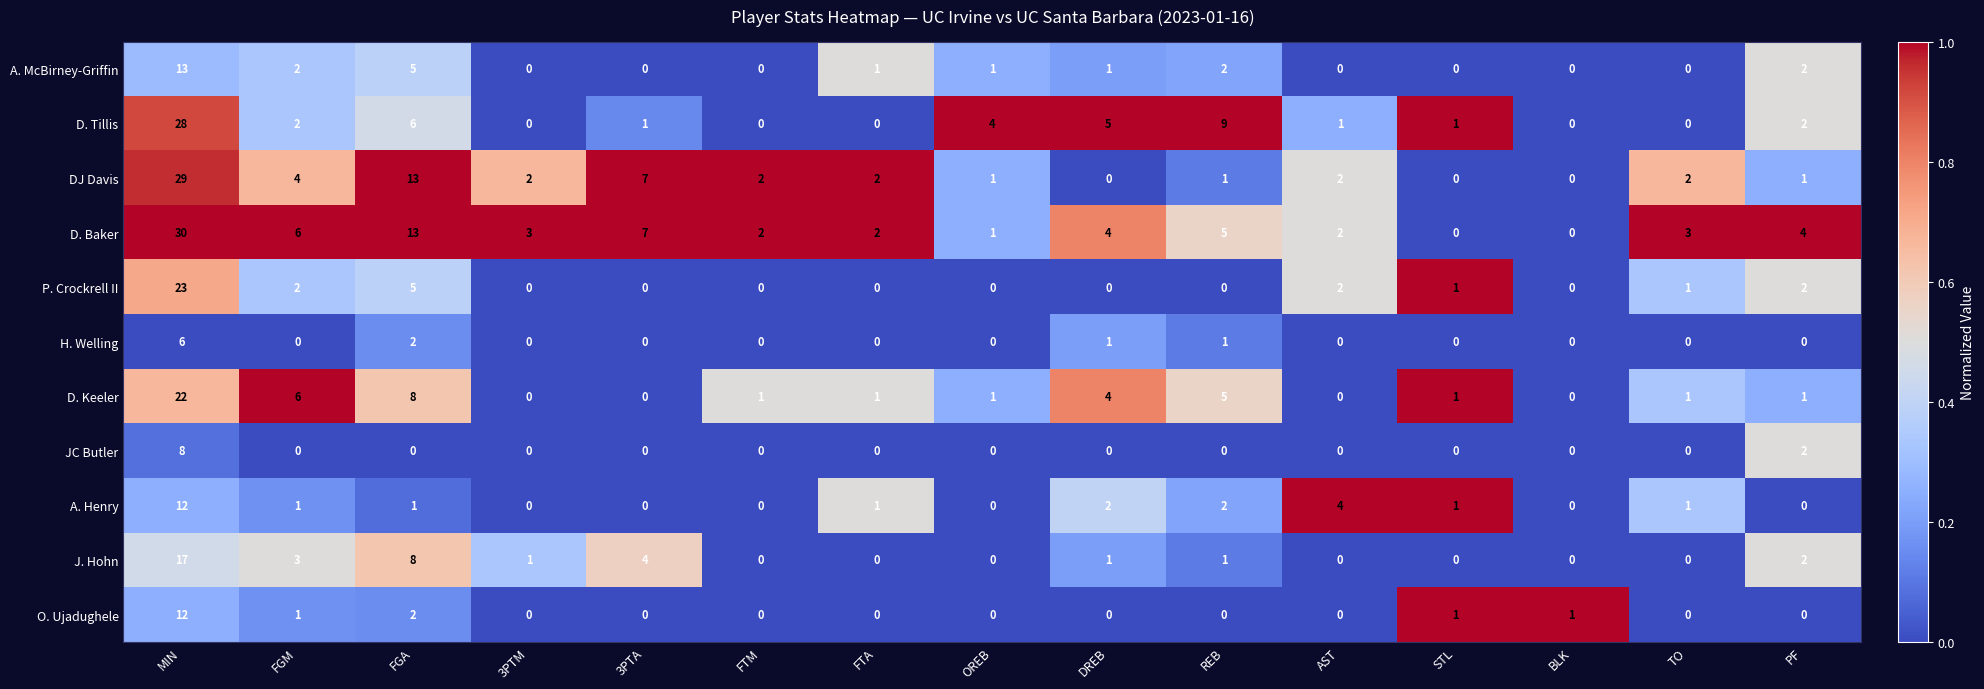

What is the difference between the second highest and second lowest values in the A. Henry series?

4